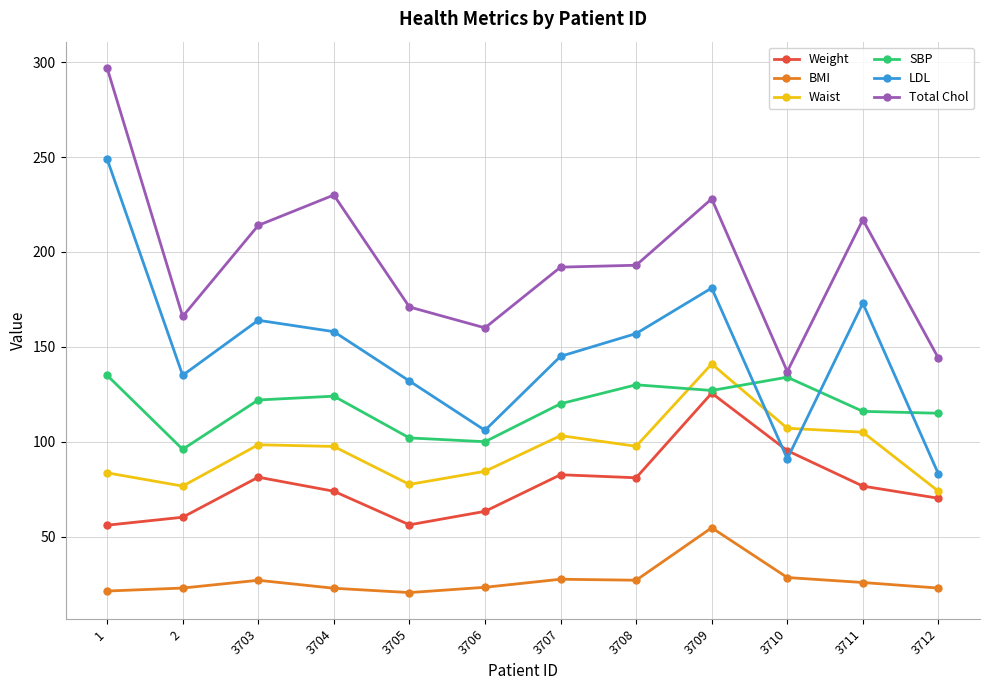

True or false: BMI and SBP intersect in this chart.

False